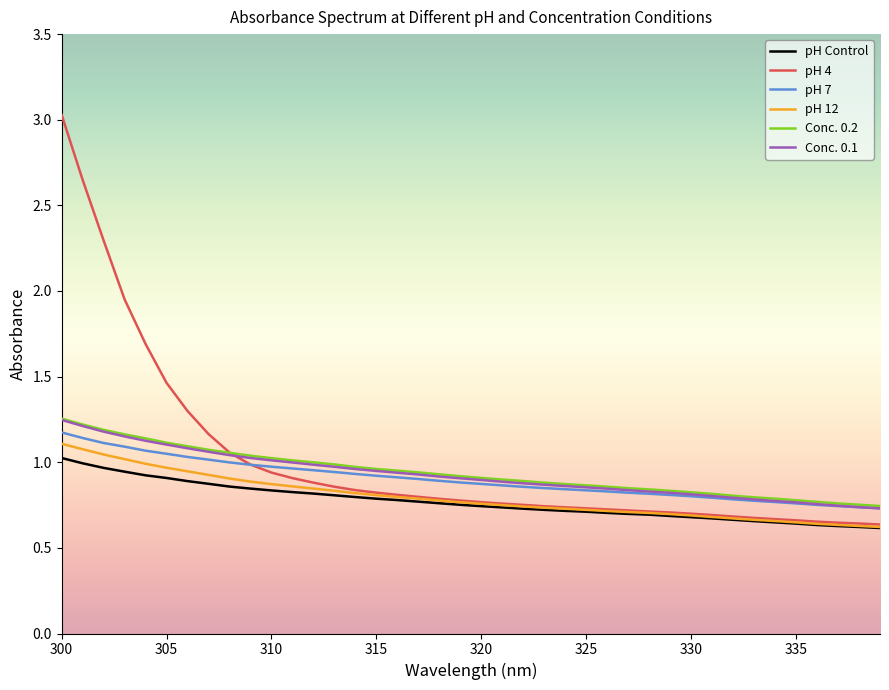

What is the maximum value shown in the chart?

3.0